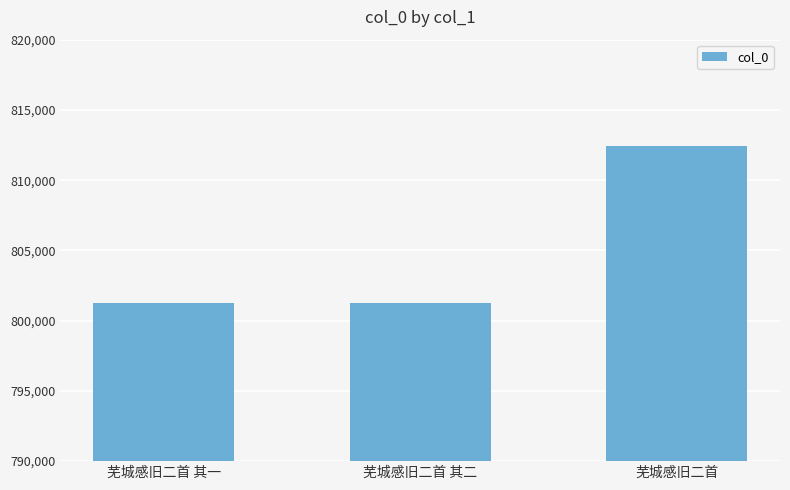

What is the greatest value displayed?

812442